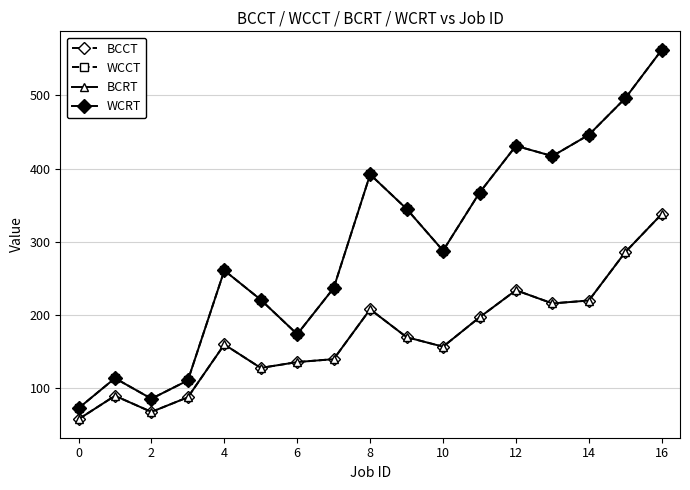

What is the sum of all WCCT values?

5021